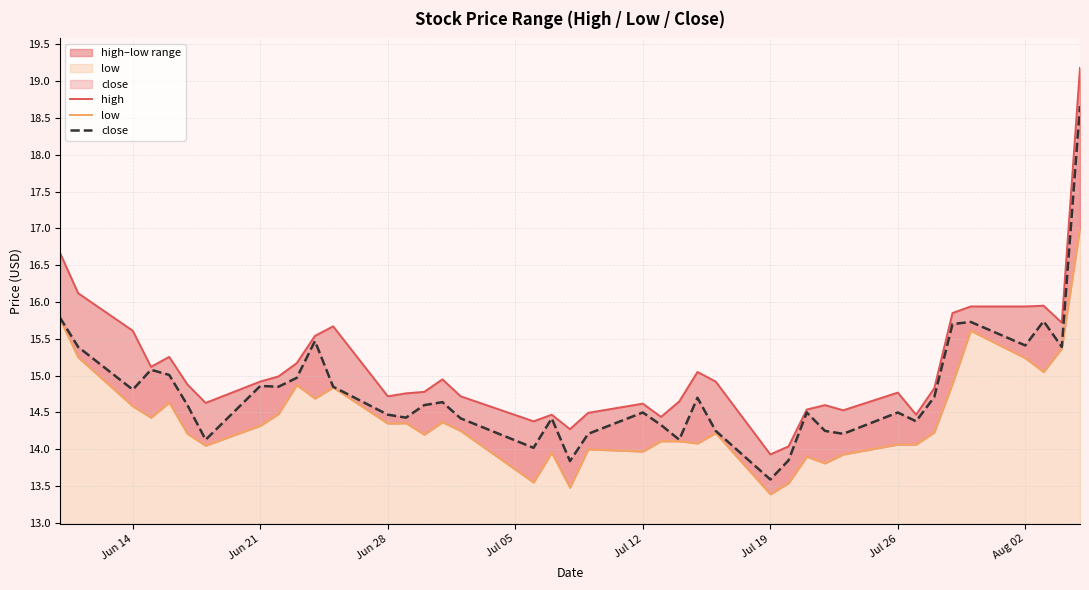

How many values in the high series exceed 14?

39